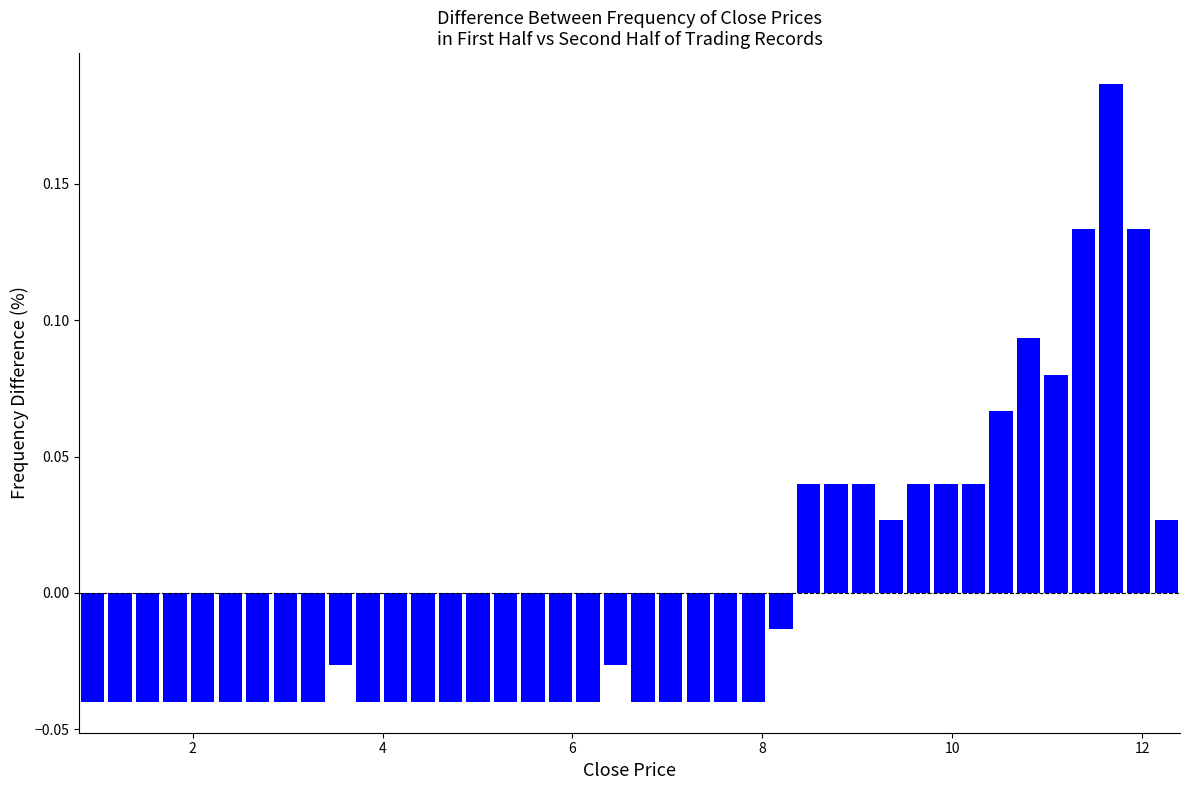

Around what value on the x-axis is the tallest bar? Give the approximate position of its centre, as read against the axis.

11.6